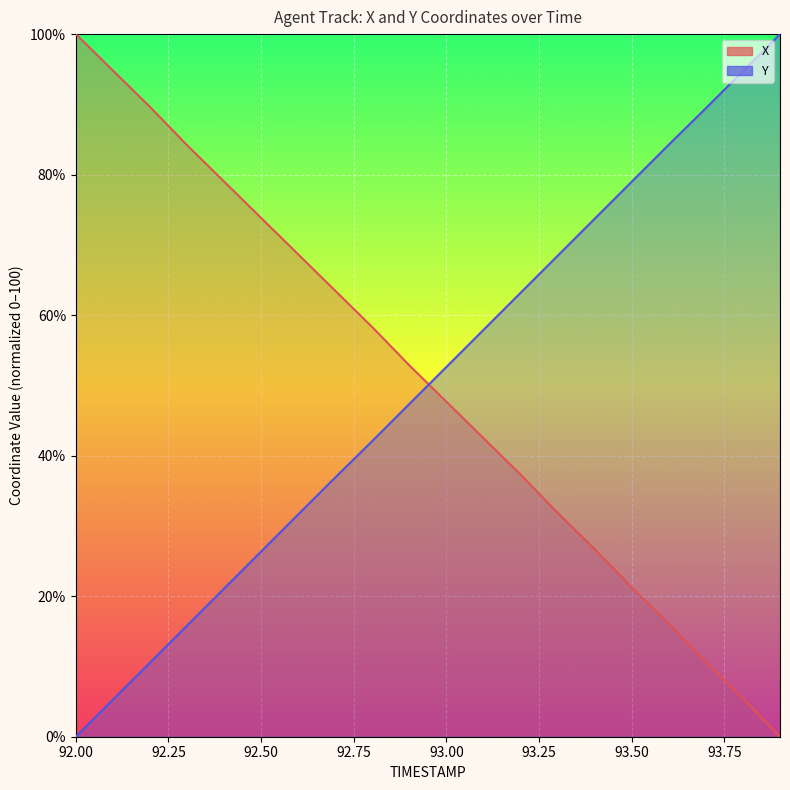

What is the label of the 7th point from the left?

92.6